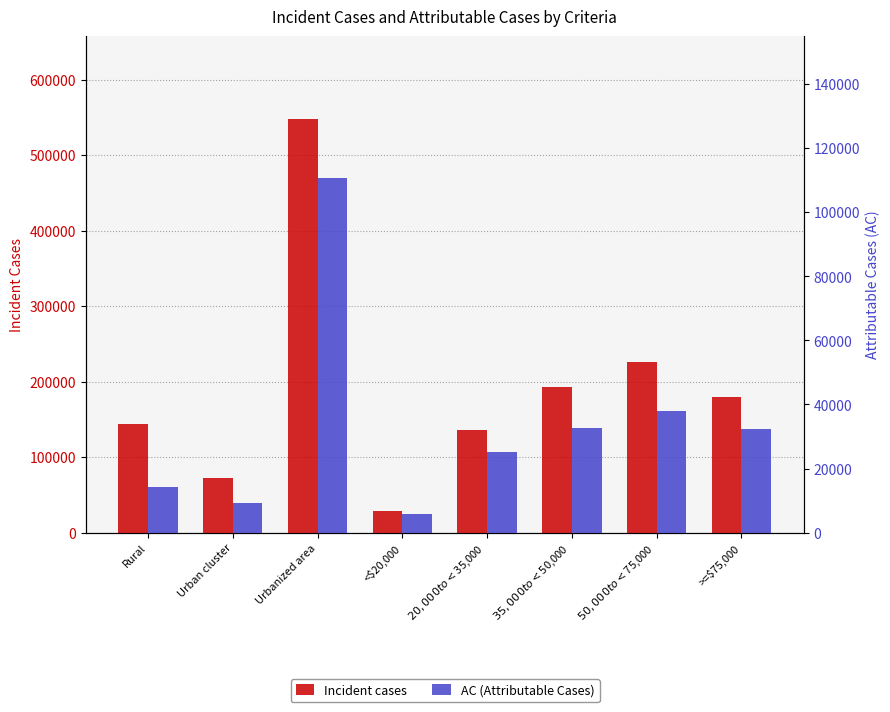

What is the label of the 2nd bar from the left?

Urban cluster